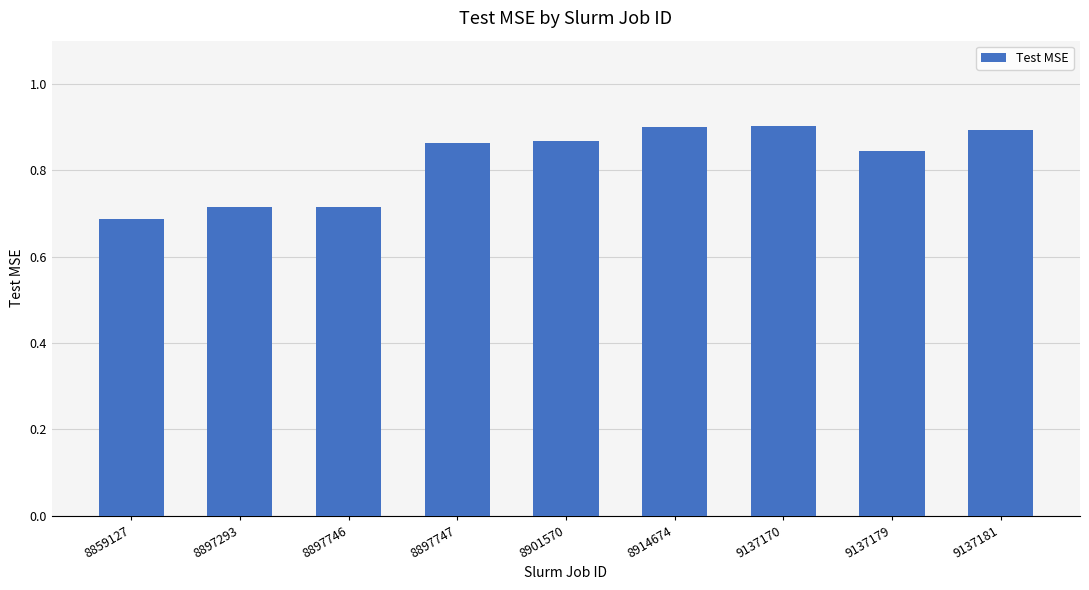

What is the sum of the values at 8897746 and 8897293?

1.4